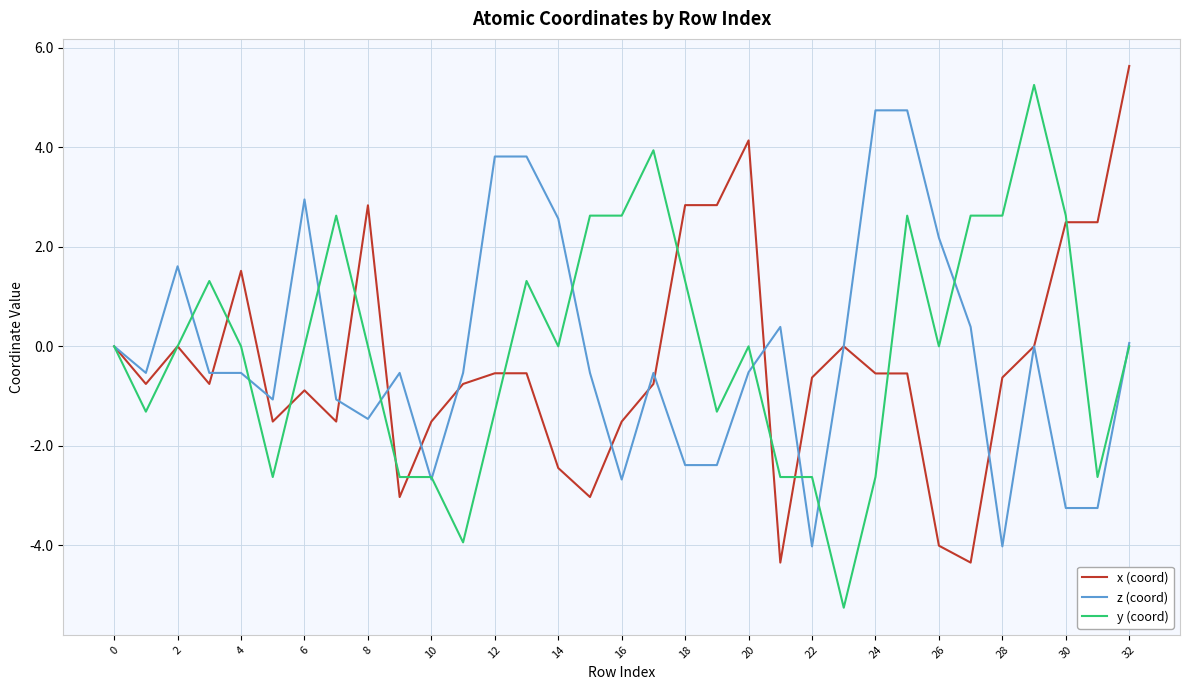

What is the smallest value displayed?

-5.3